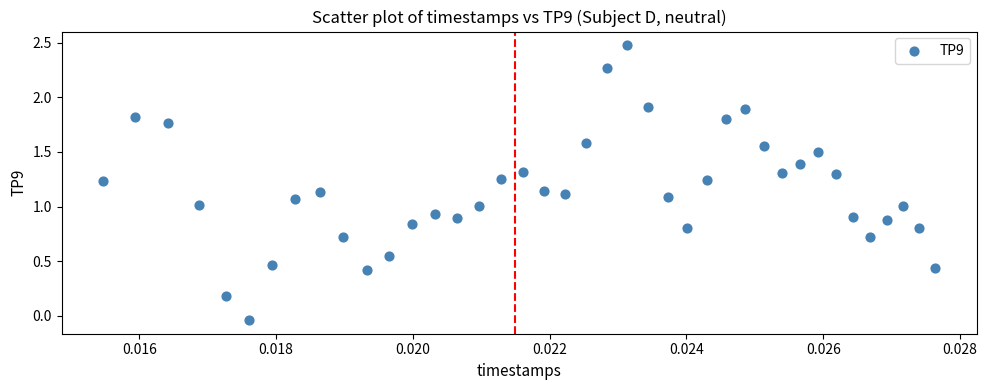

What is the range of Y values (max minus min)?

2.5